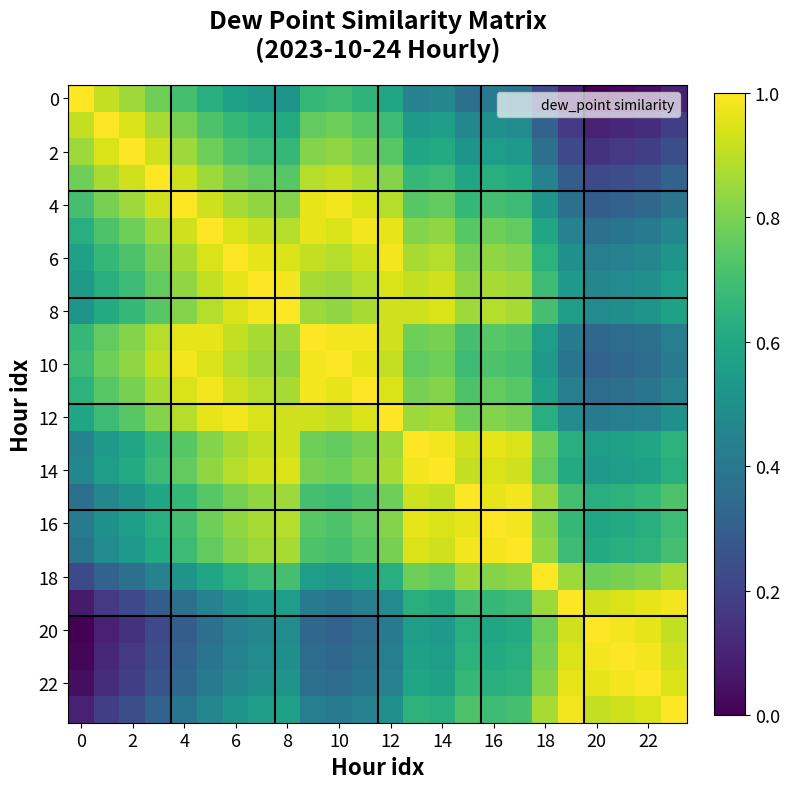

Which label corresponds to the smallest value in the chart?

20